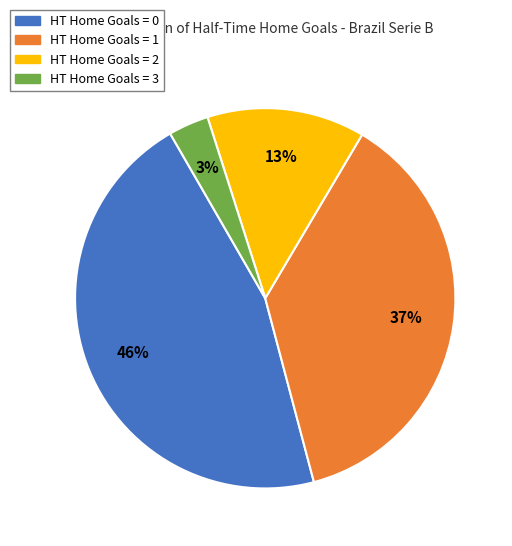

Count the number of slices in the pie.

4